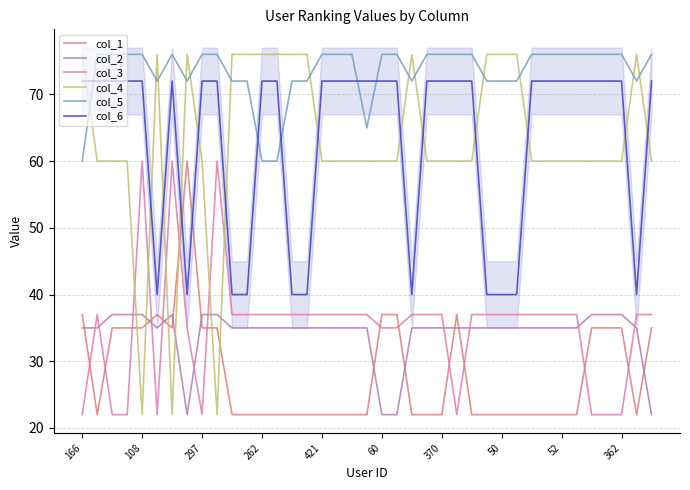

Count the number of categories in the chart.

39